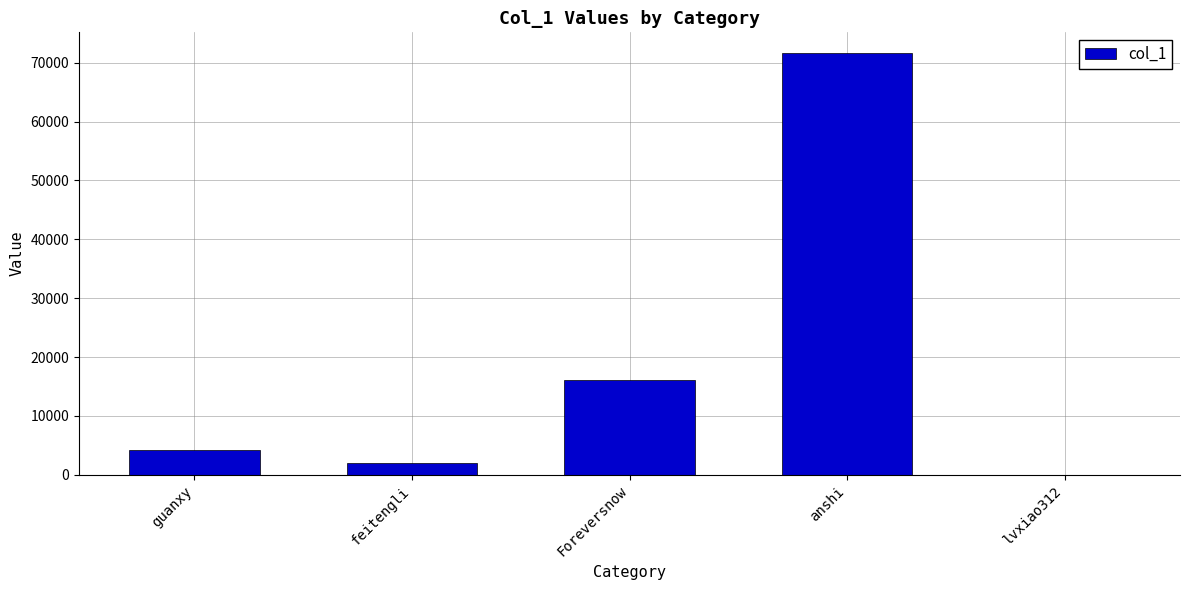

Count the number of categories in the chart.

5